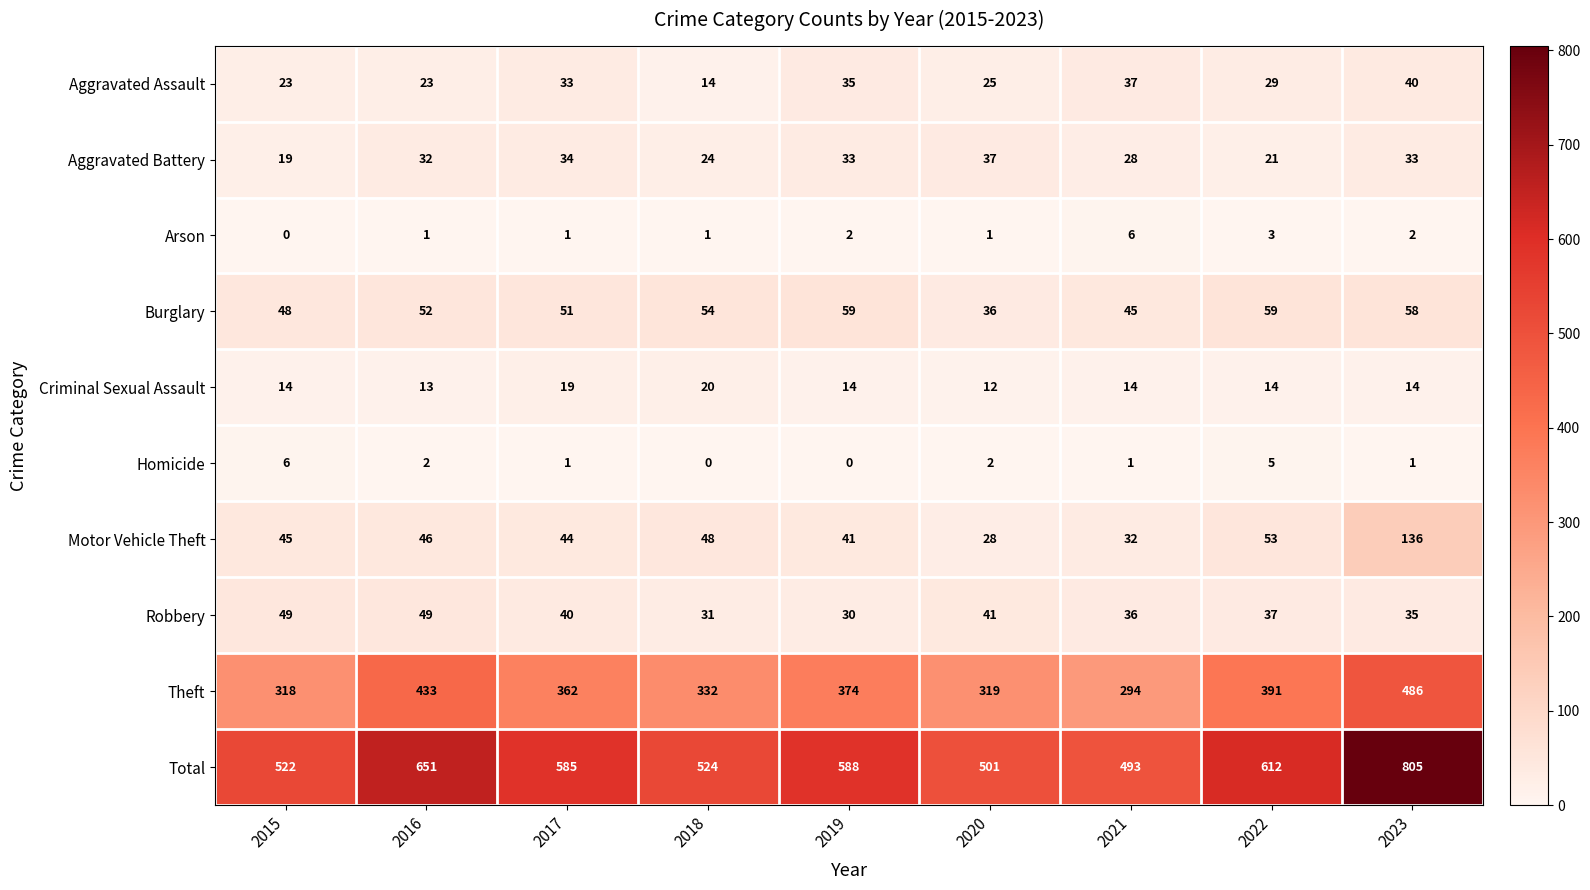

How many distinct data groups are displayed?

10